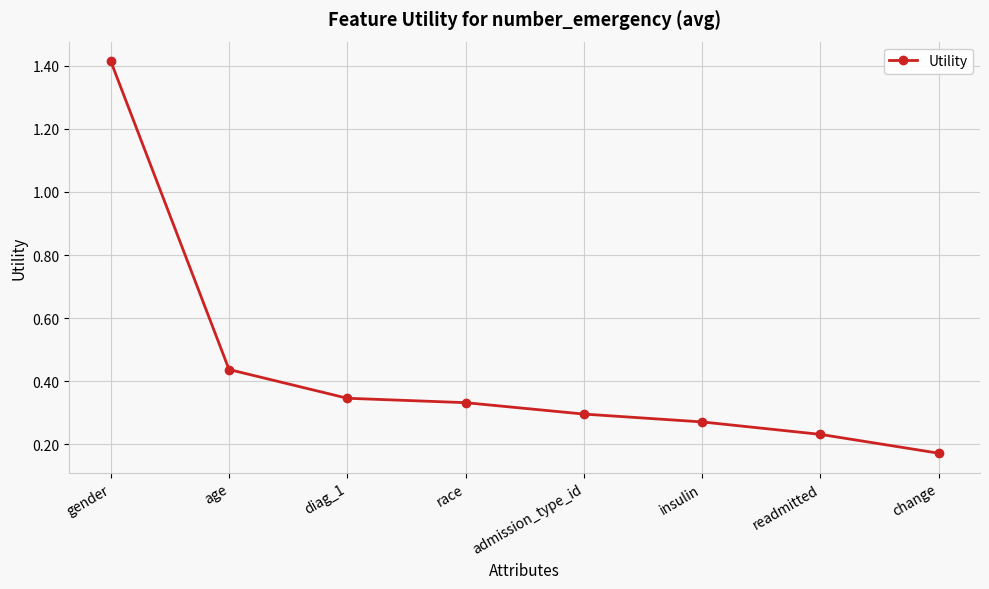

At which category does the chart reach its minimum across all series?

change